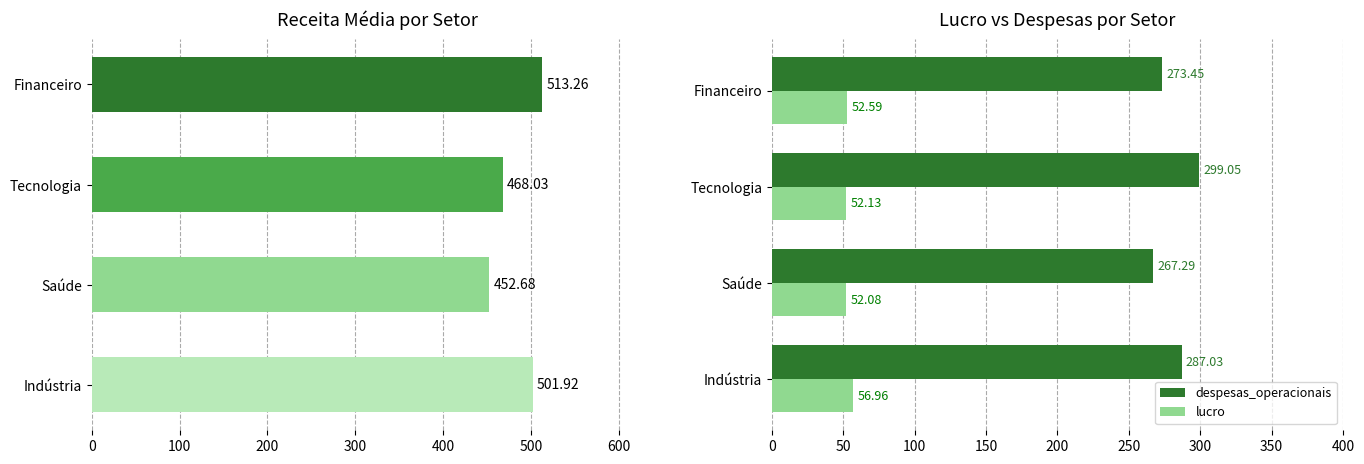

How many distinct data groups are displayed?

3